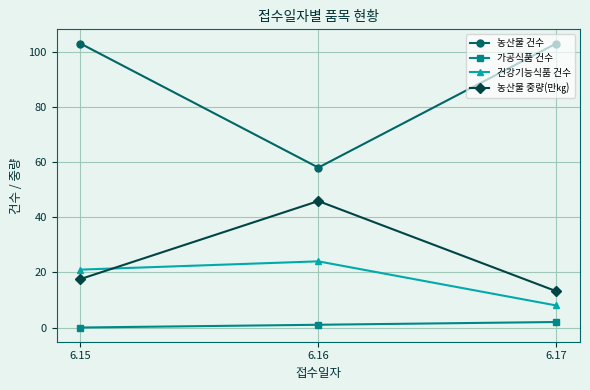

What is the average value of the 농산물 중량(만㎏) series?

25.5